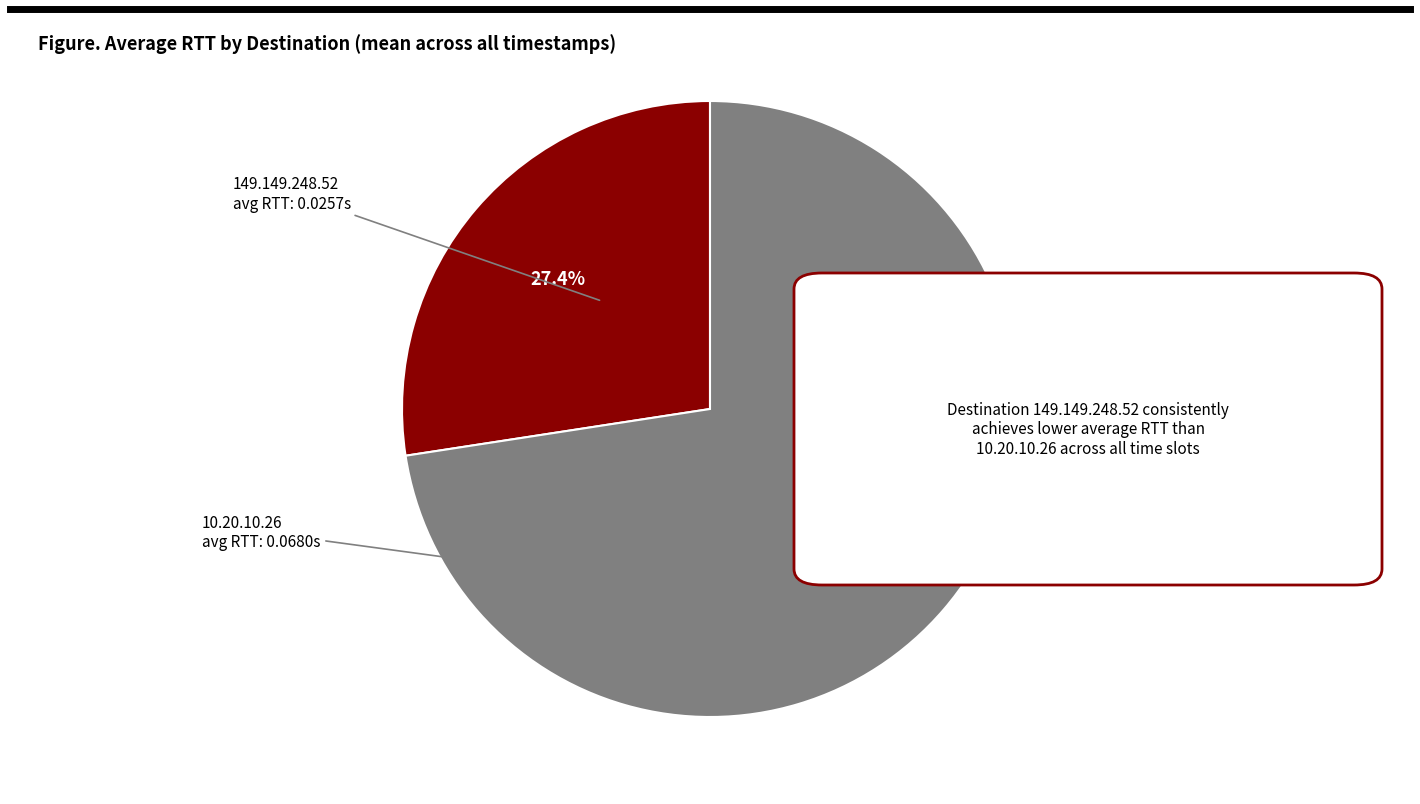

Which has a higher value, 10.20.10.26 or 149.149.248.52?

10.20.10.26